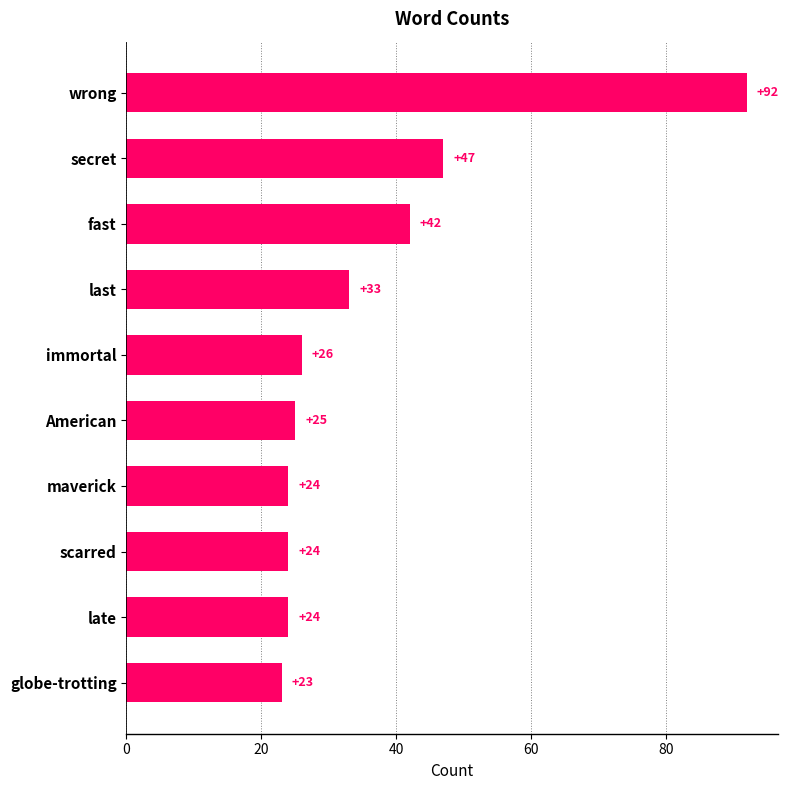

Are the bars grouped side by side (vs. stacked)?

No